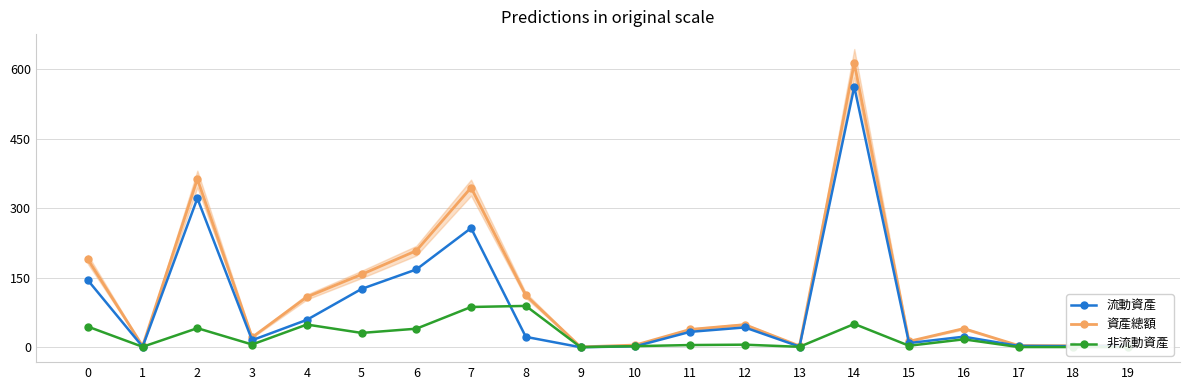

True or false: 非流動資產 has more than 0 interior local peaks.

True